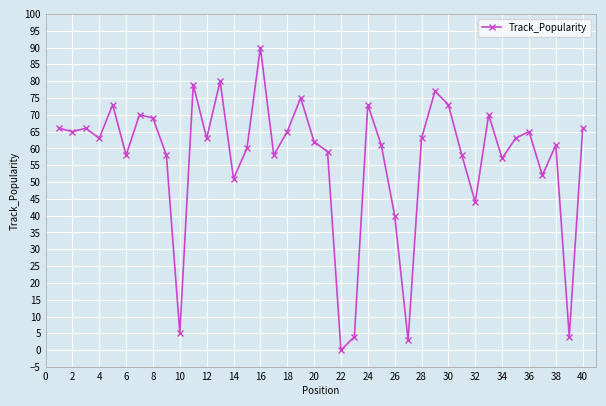

What is the average value?

57